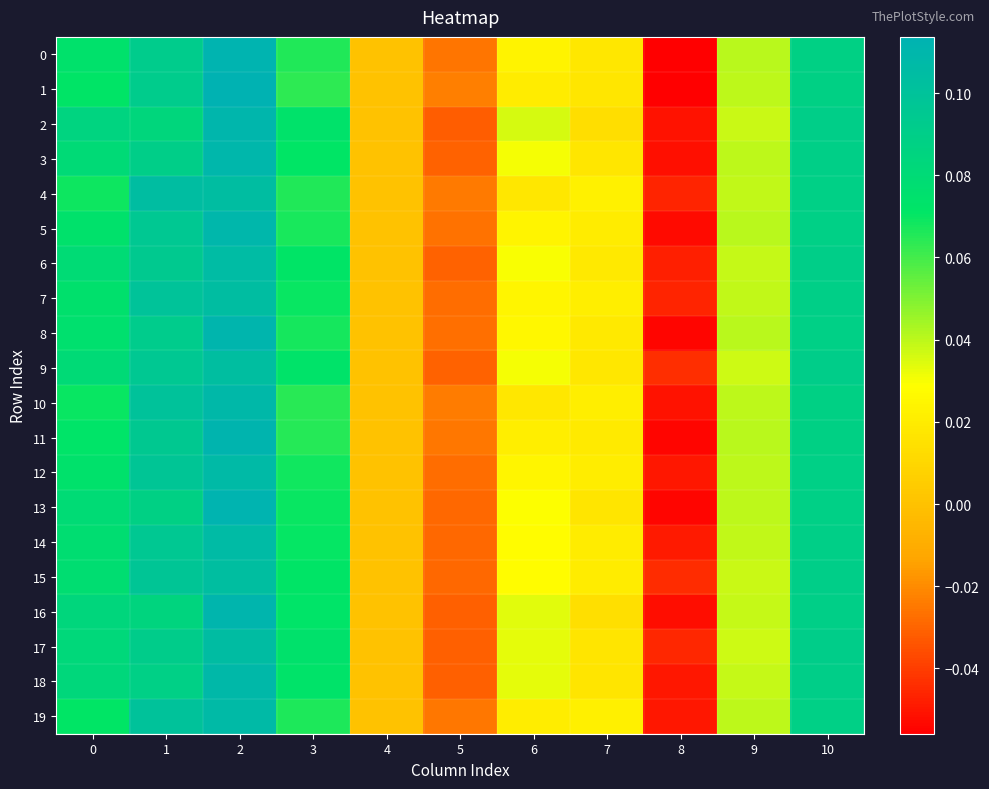

What is the maximum value shown in the chart?

0.1